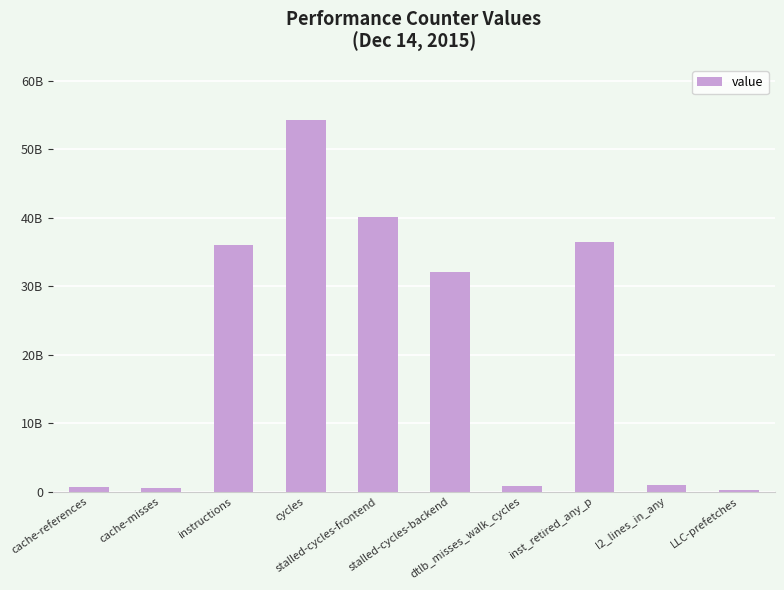

True or false: the data shows 54228078508 at cycles.

True